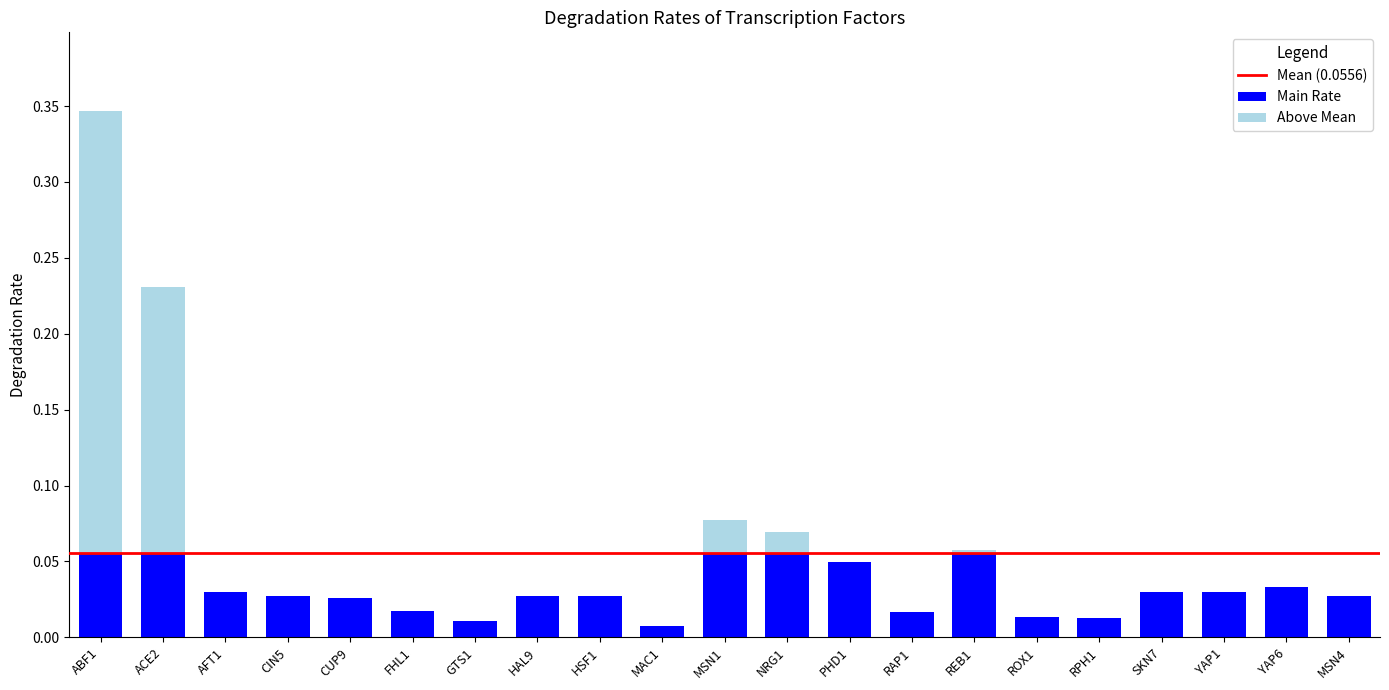

True or false: Main Rate has a value of 0.0 at HSF1.

True